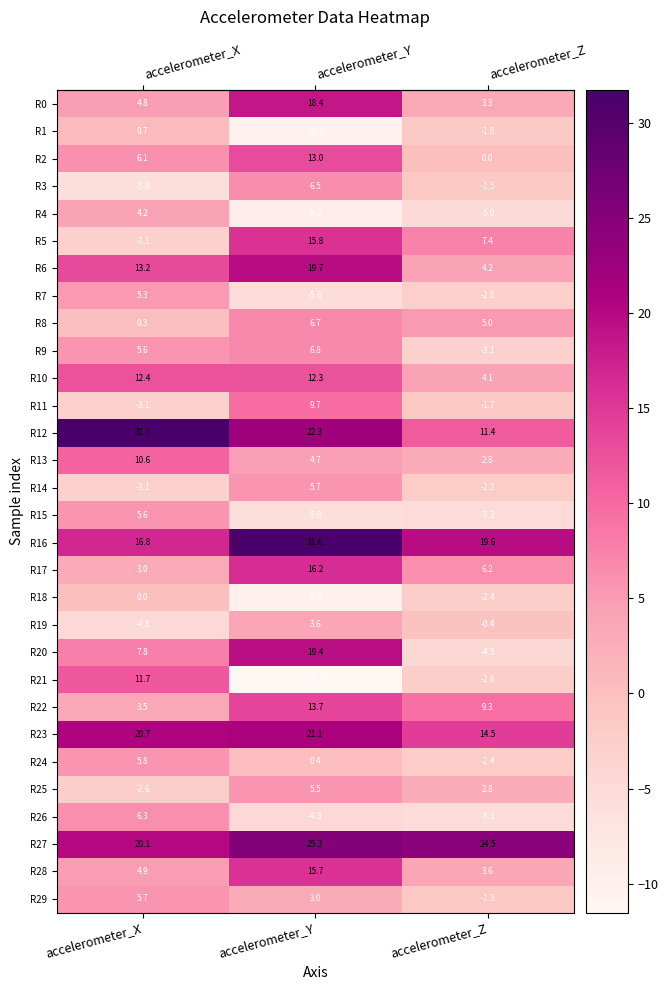

At which category is the sum across all series the highest?

accelerometer_Y